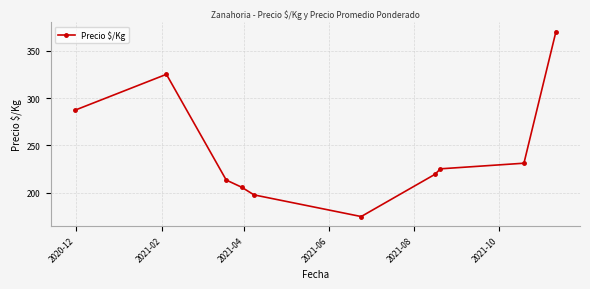

What is the greatest value displayed?

370.0